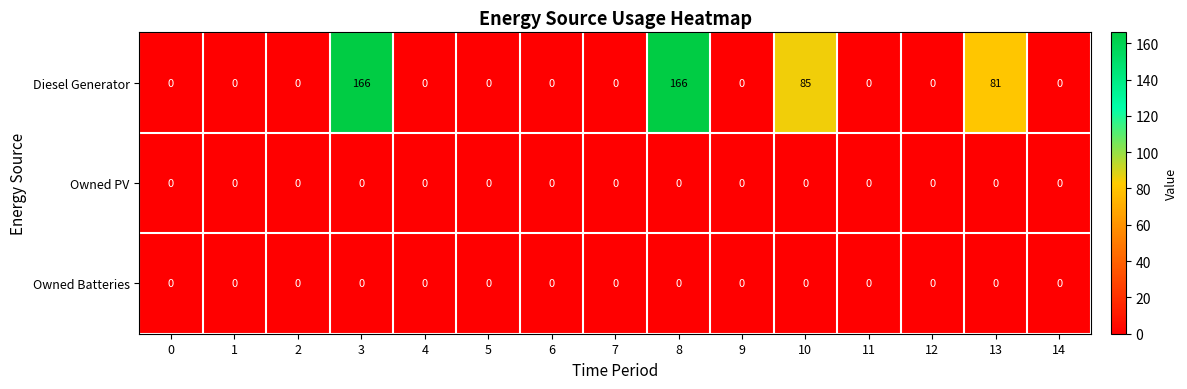

Count the number of categories in the chart.

15